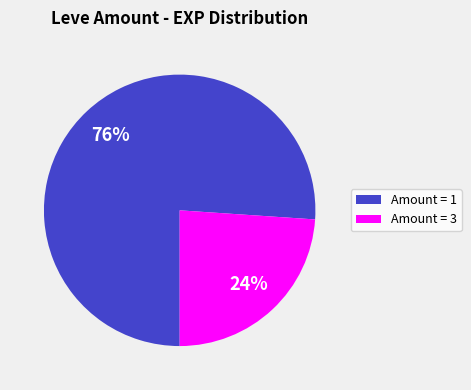

To the nearest percent, what is the difference between the largest and smallest slice percentages?

52%